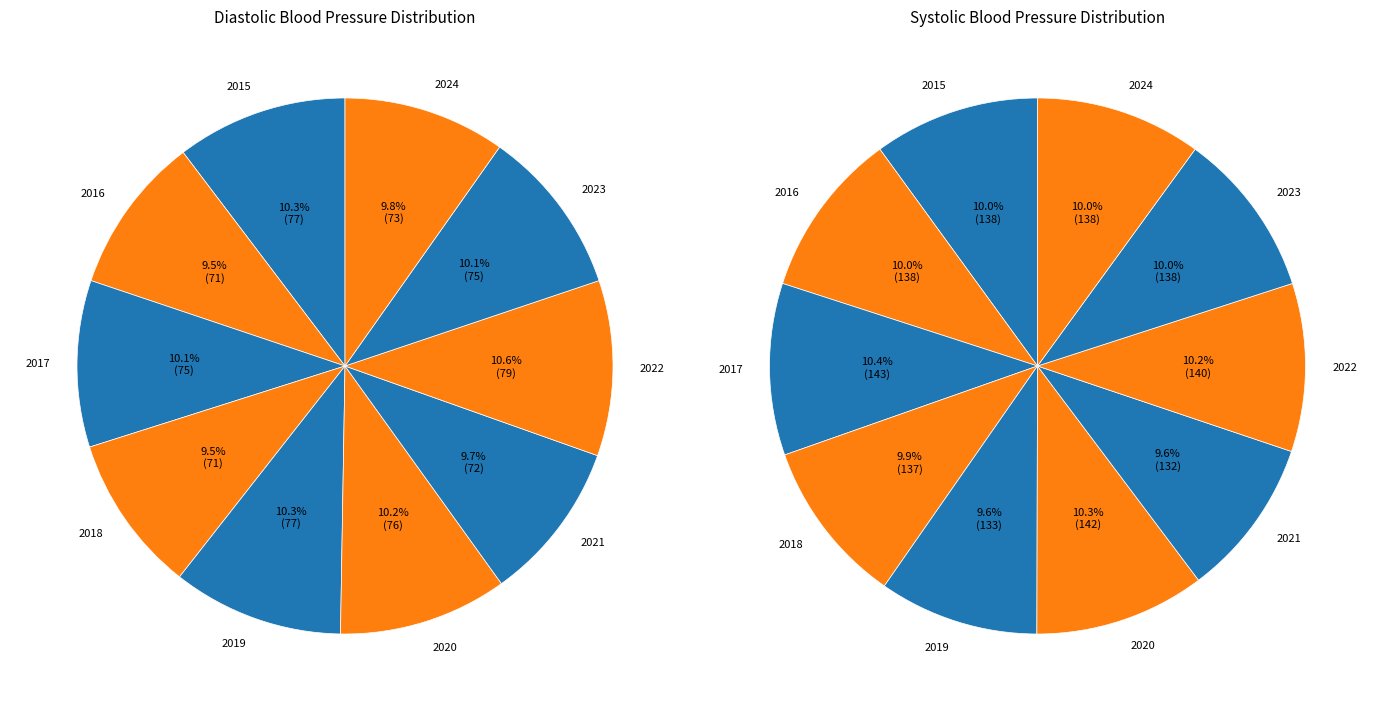

To the nearest percent, what is the difference between the largest and smallest slice percentages?

1%